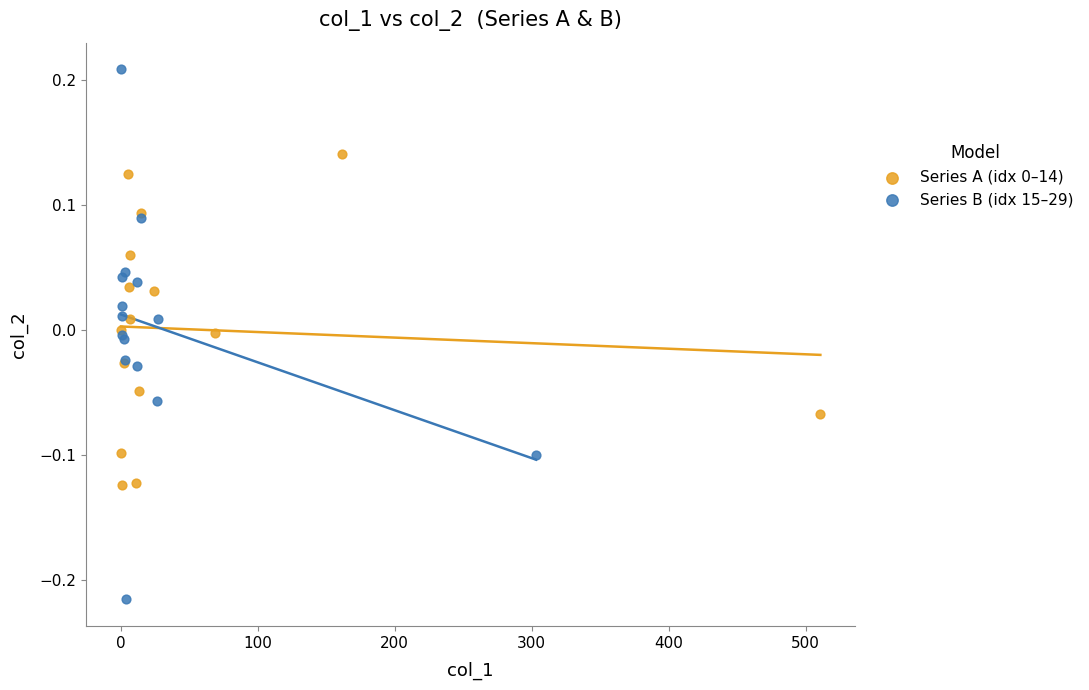

Which series reaches the minimum Y coordinate?

Series B (idx 15–29)